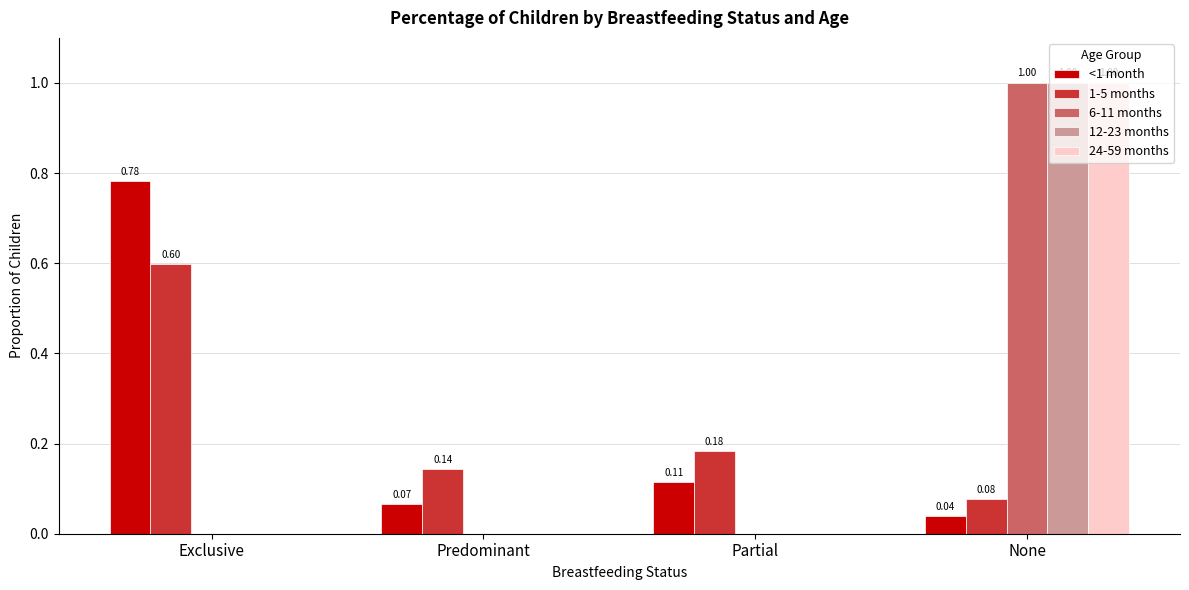

How many 12-23 months values are between 0 and 1?

4